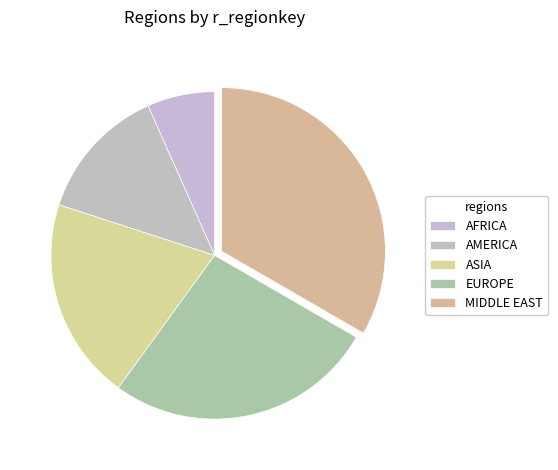

What percentage is NOT represented by EUROPE?

70.0%